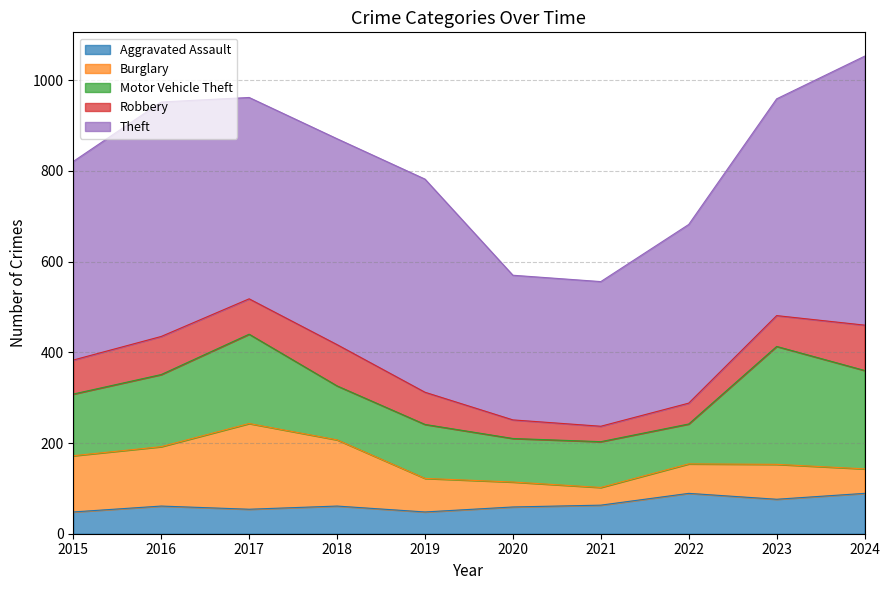

Rank the categories by Aggravated Assault value from lowest to highest.

2015, 2019, 2017, 2020, 2016, 2018, 2021, 2023, 2022, 2024